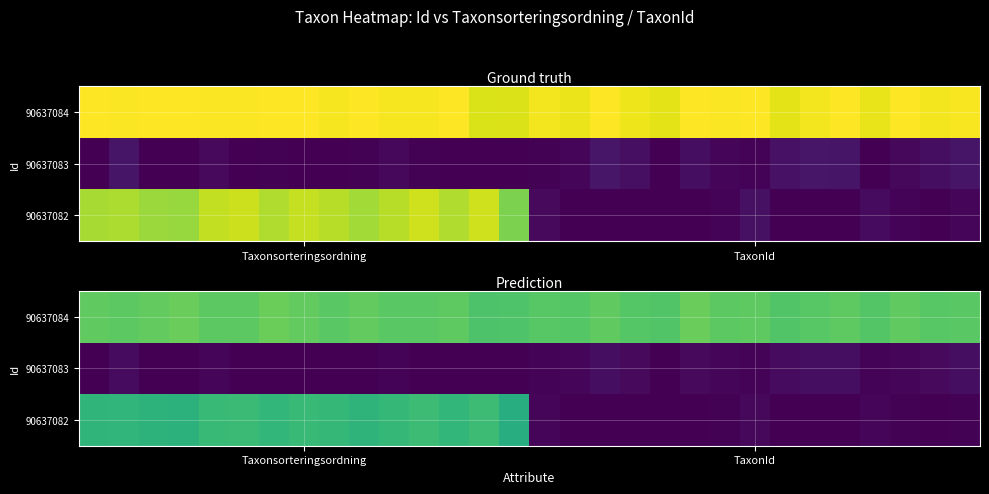

Which series has the largest range (max minus min)?

90637082